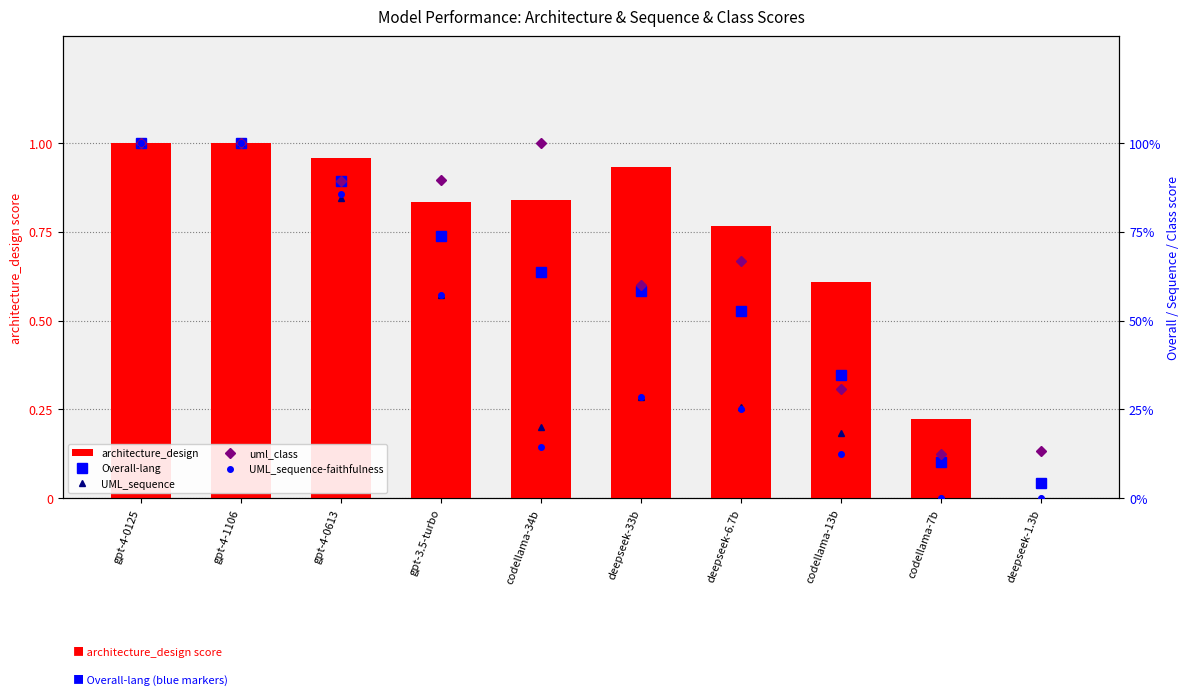

What is the difference between the second highest and minimum values in the UML_sequence series?

1.0